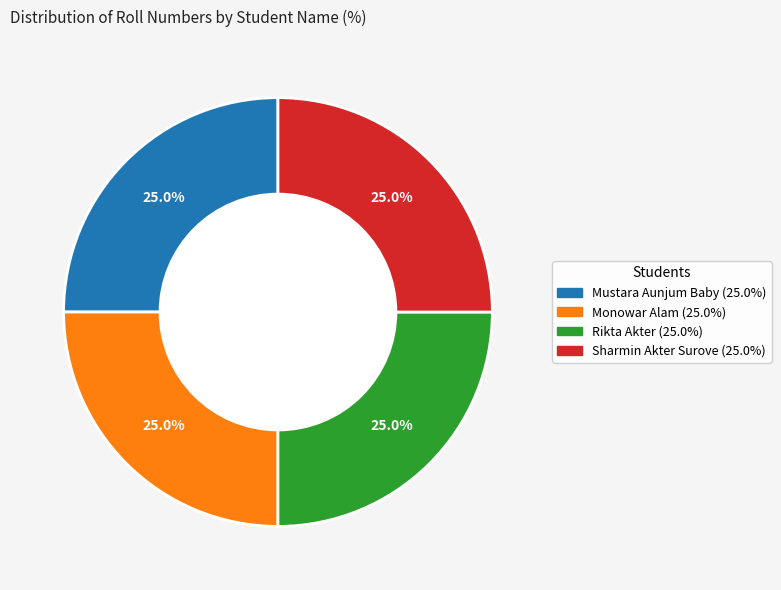

What is the ratio of the value at Monowar Alam to the value at Rikta Akter?

1.0